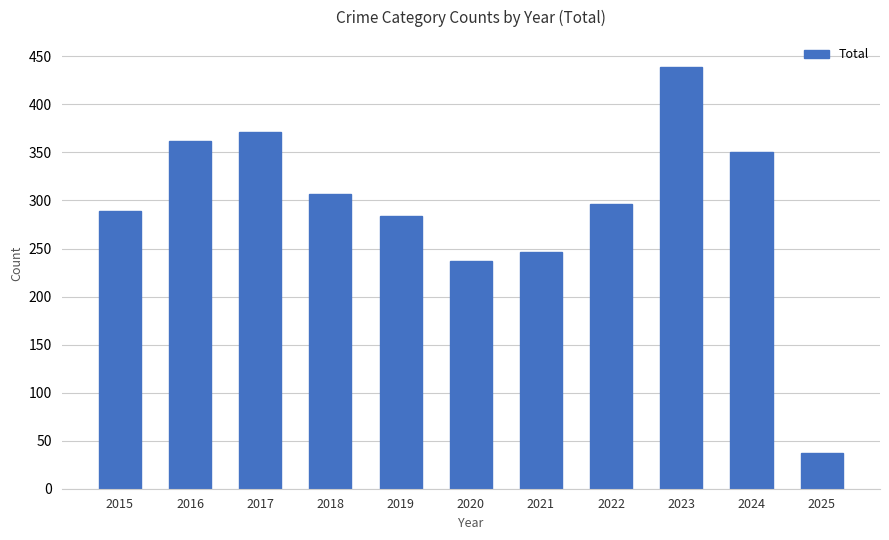

Rank the categories by value from highest to lowest.

2023, 2017, 2016, 2024, 2018, 2022, 2015, 2019, 2021, 2020, 2025